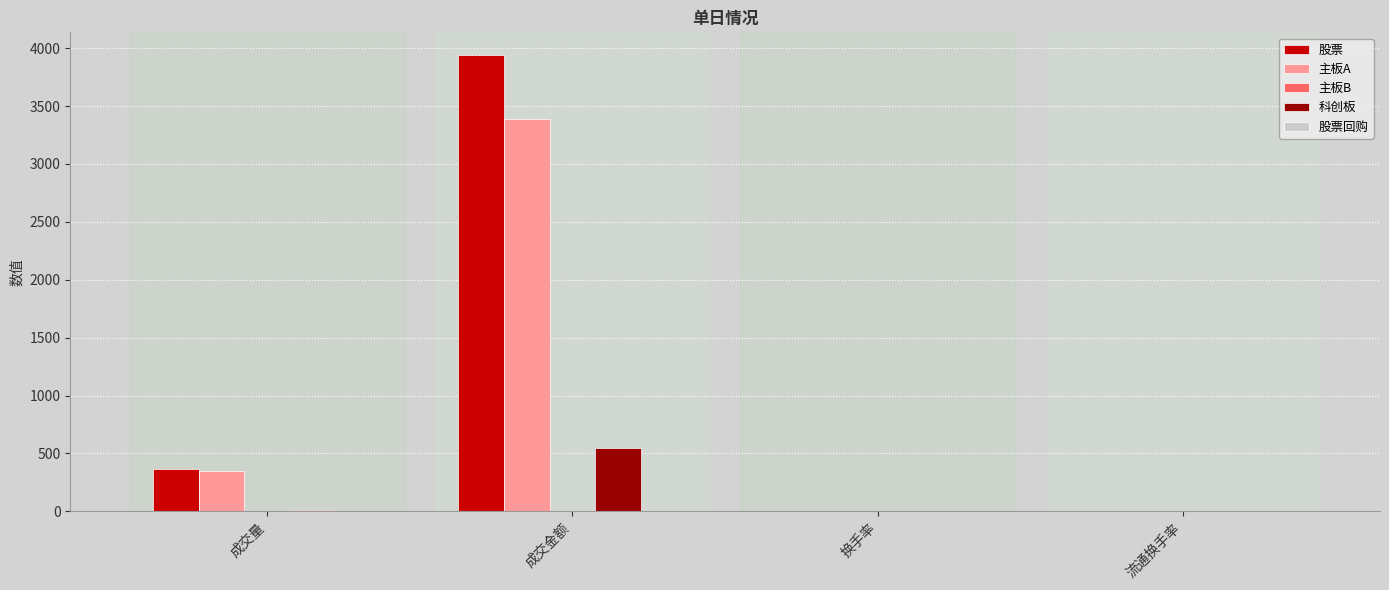

At which category is the sum across all series the highest?

成交金额